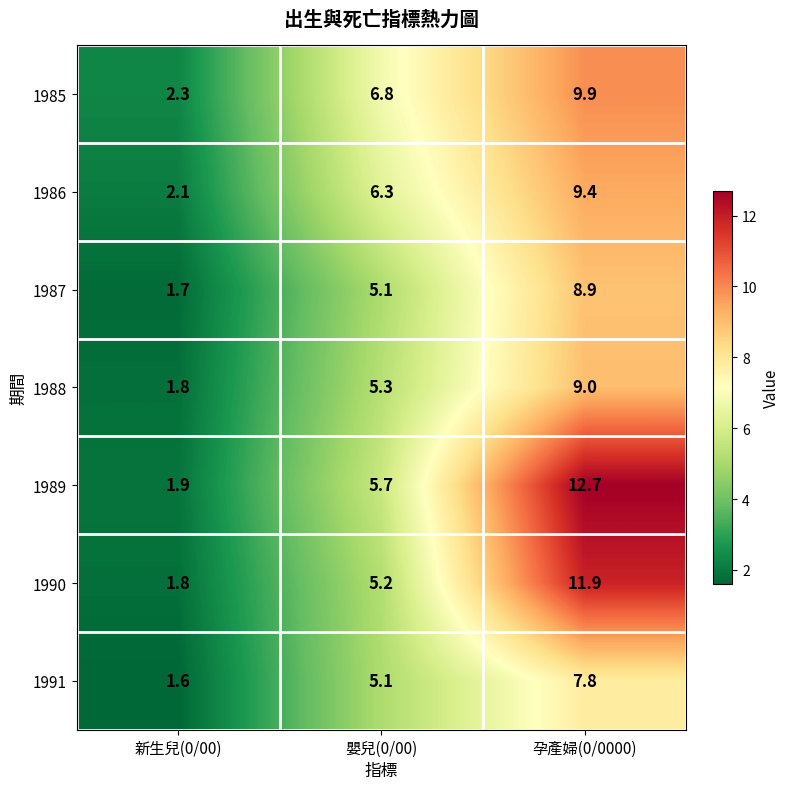

Rank the series by their maximum value, from highest to lowest.

1989, 1990, 1985, 1986, 1988, 1987, 1991